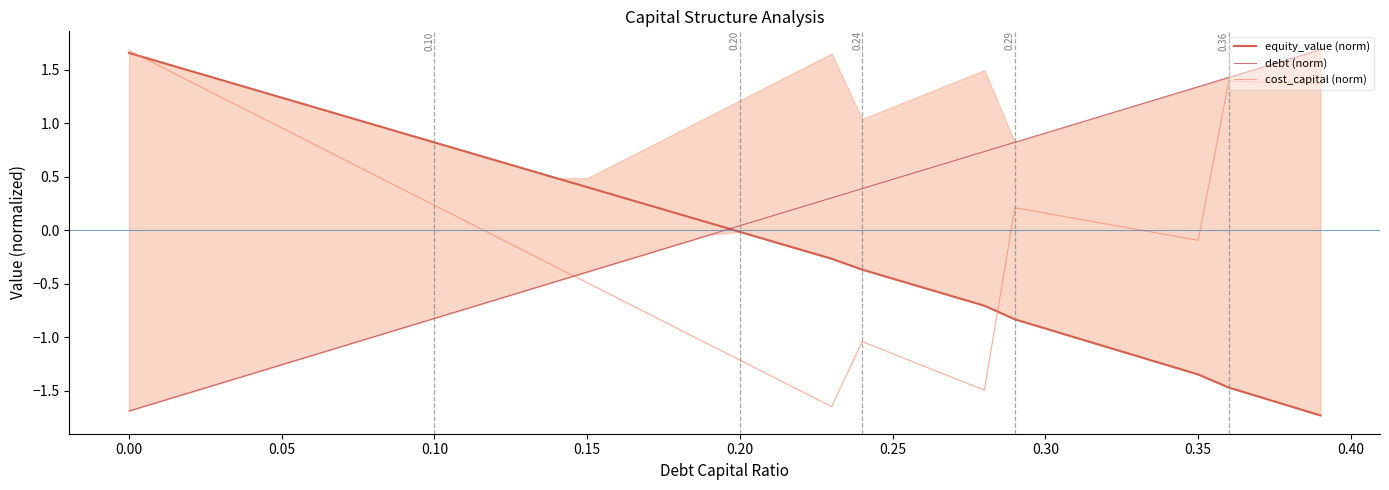

What is the greatest value displayed?

1.7